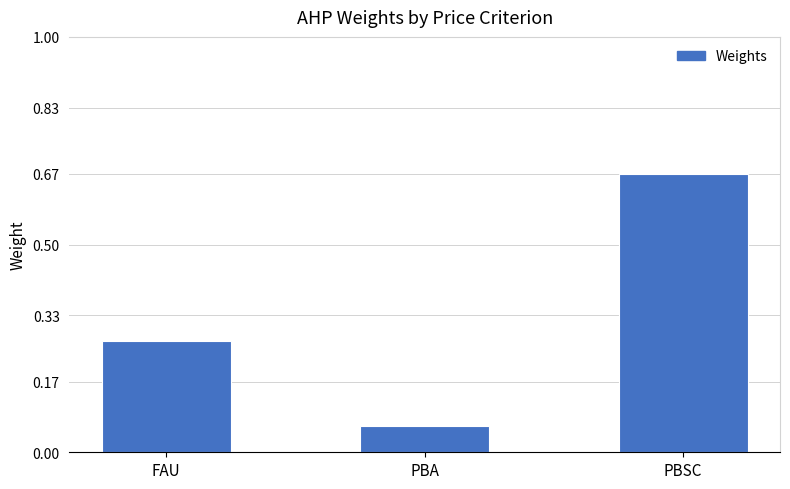

How many bars are there in total?

3